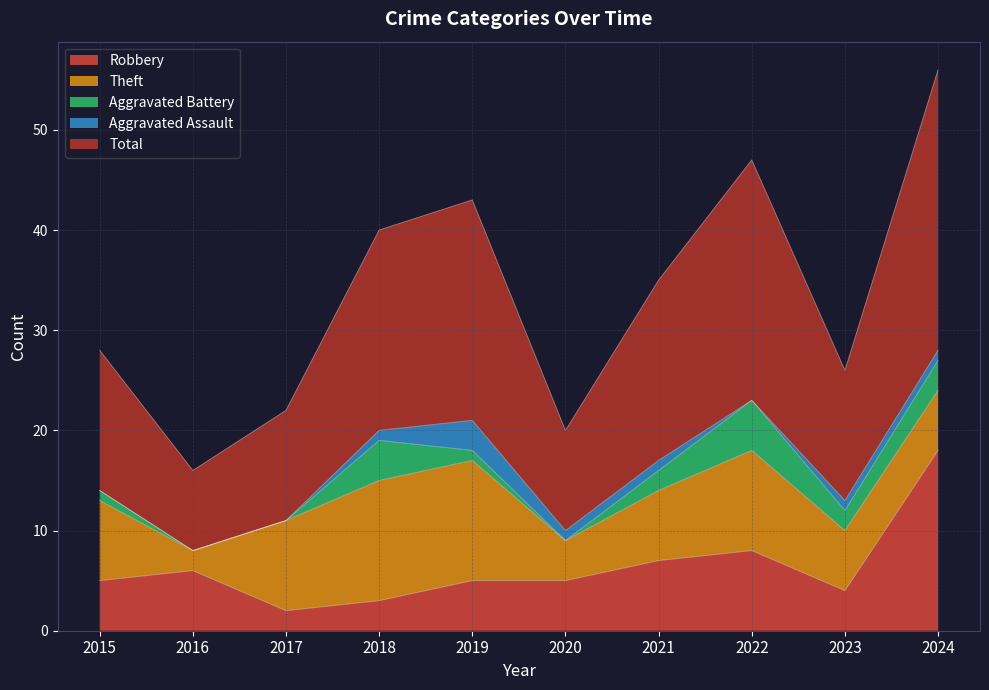

Reading right to left, extract all data points from this chart.

Robbery: 18	4	8	7	5	5	3	2	6	5
Theft: 6	6	10	7	4	12	12	9	2	8
Aggravated Battery: 3	2	5	2	0	1	4	0	0	1
Aggravated Assault: 1	1	0	1	1	3	1	0	0	0
Total: 28	13	24	18	10	22	20	11	8	14